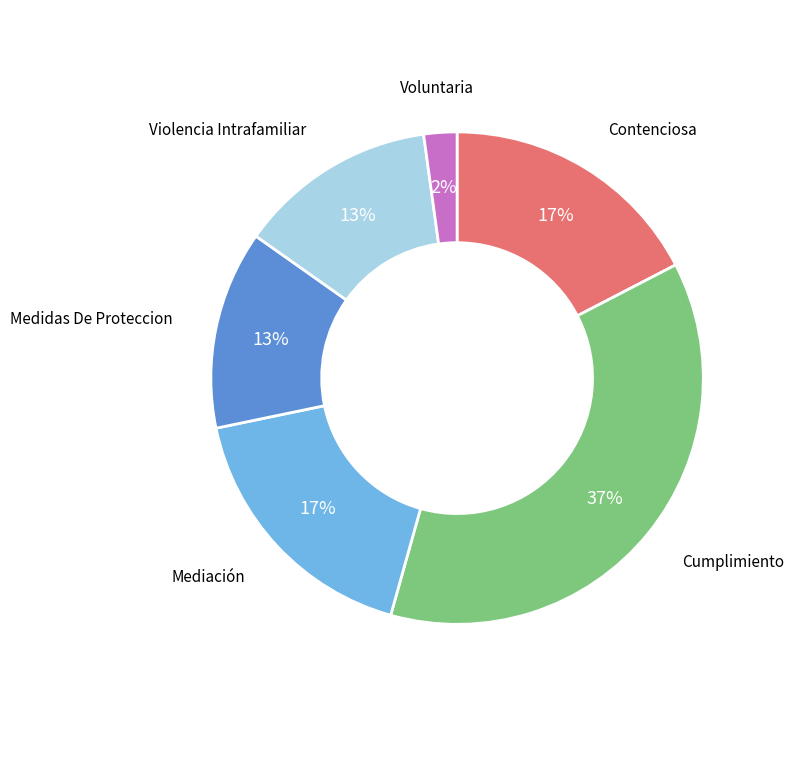

How many segments does this pie chart have?

6